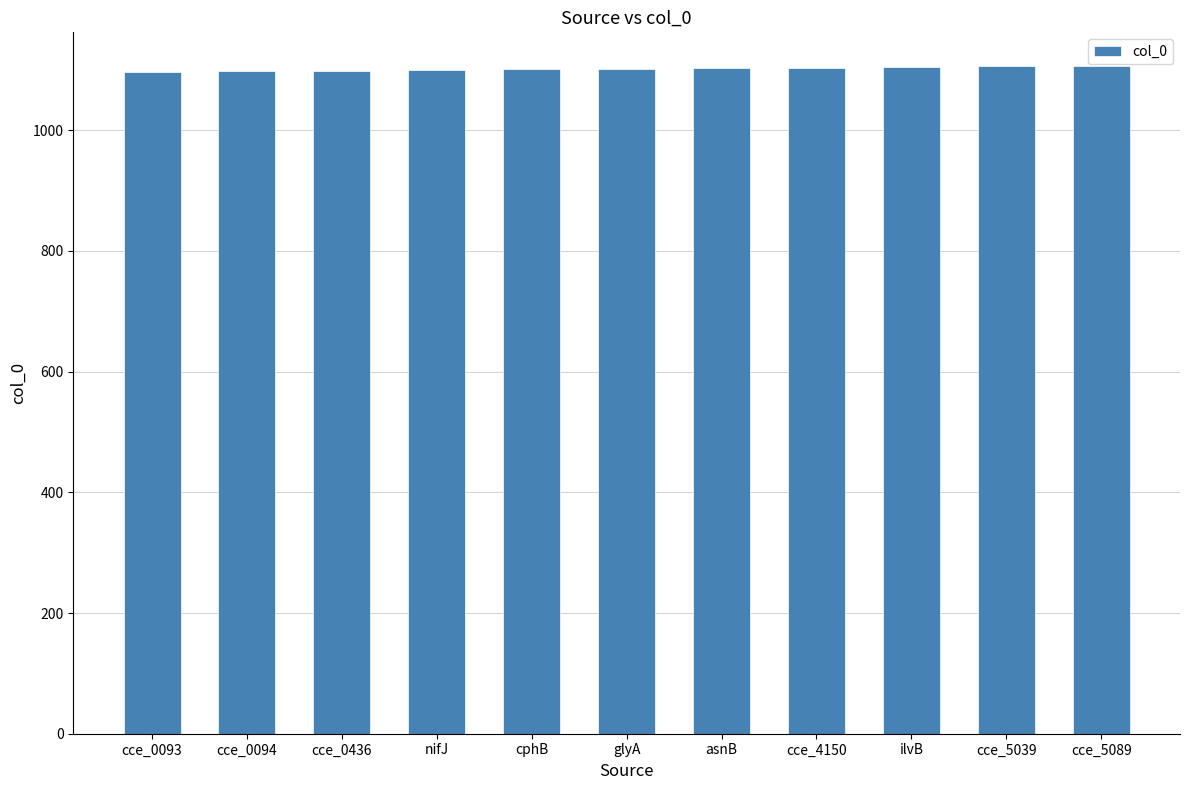

The chart shows a value of 1099 at cce_0436. True or false?

True